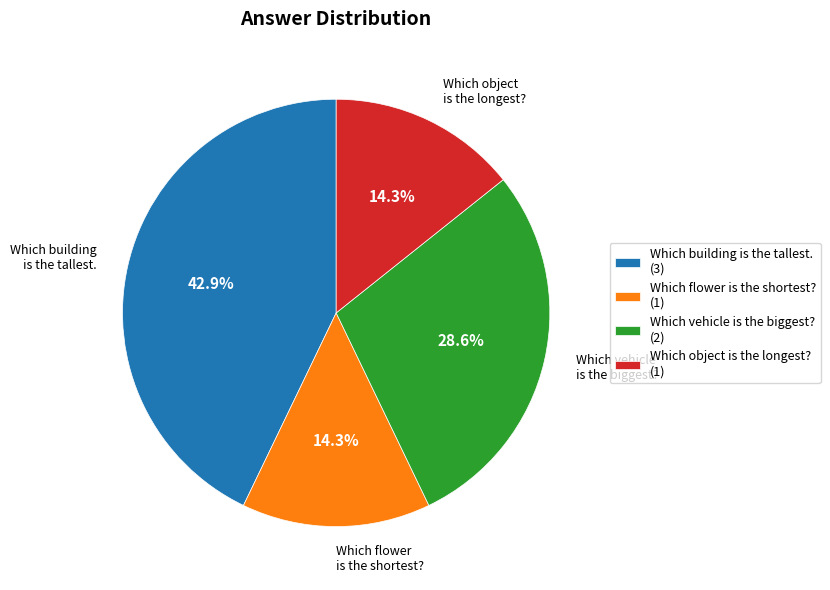

To the nearest percent, what is the difference between the largest and smallest slice percentages?

29%